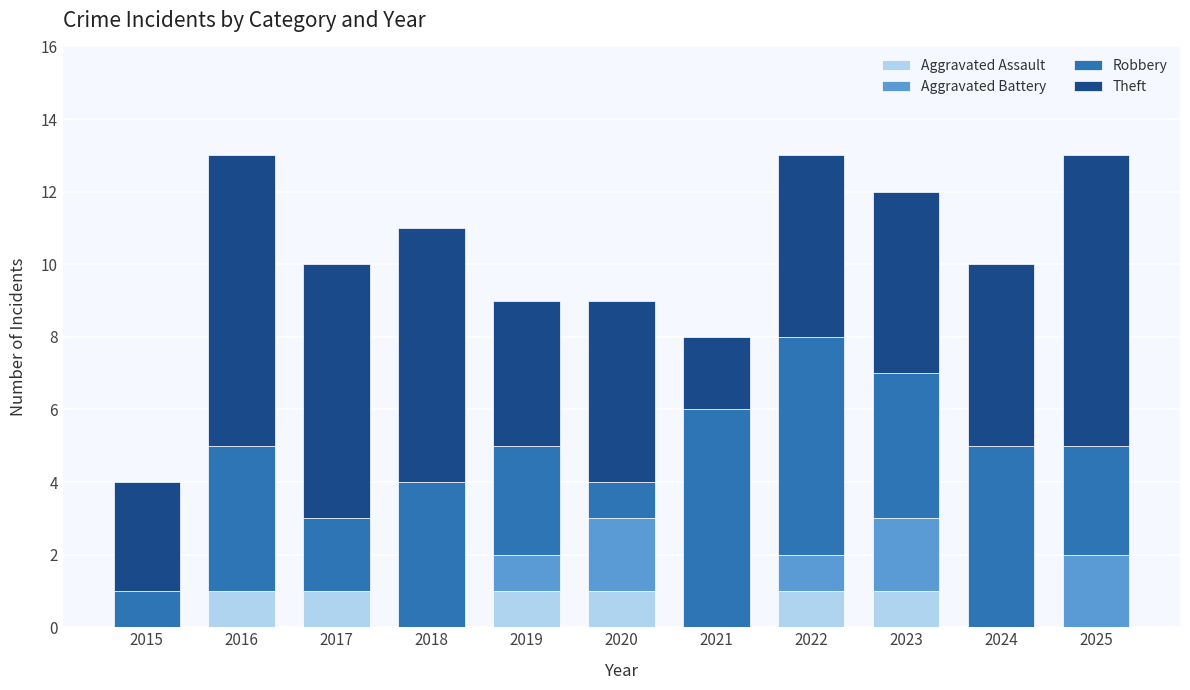

What is the total value across all series at 2018?

11